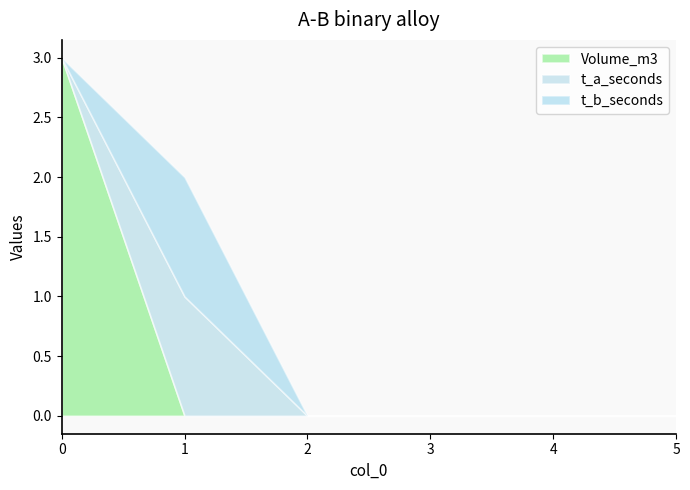

What is the highest value of the t_b_seconds series?

1